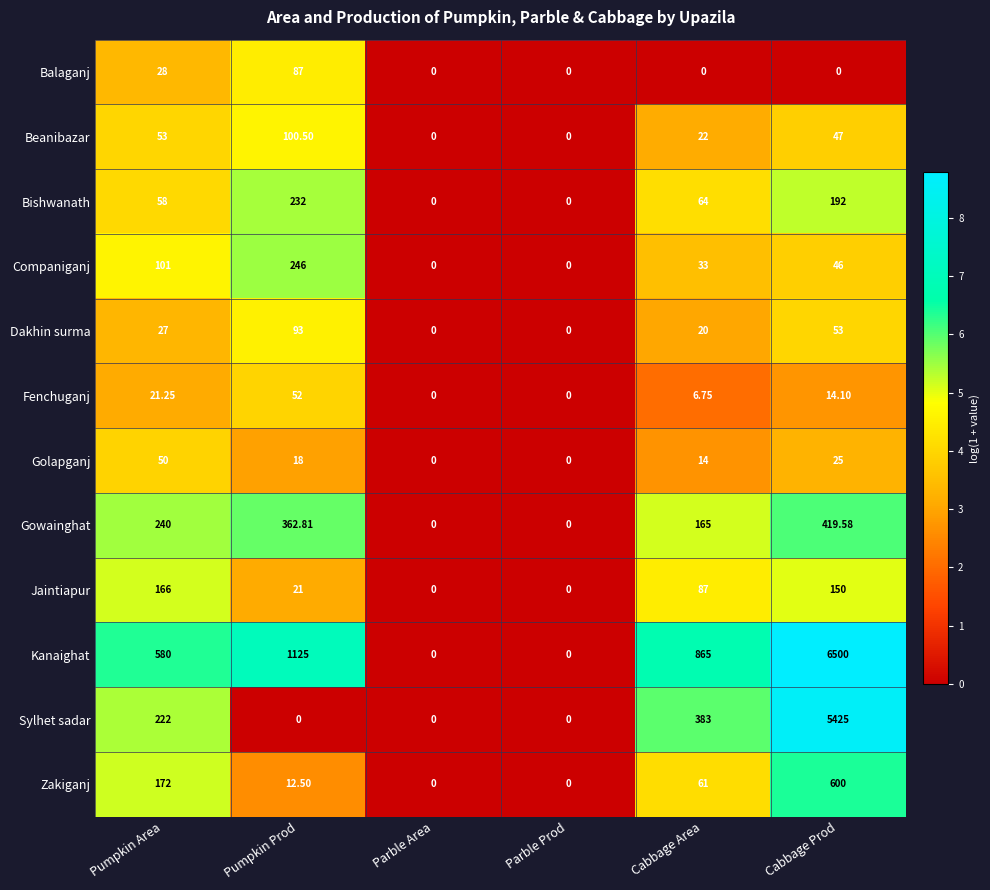

At which label does Jaintiapur first exceed 87?

Pumpkin Area